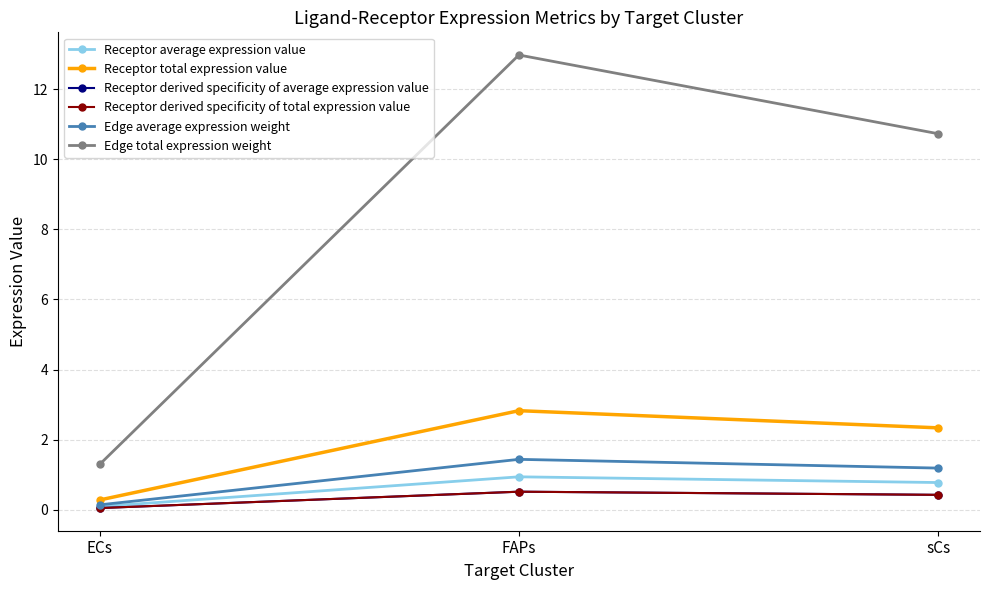

Does the chart have visible grid lines?

Yes